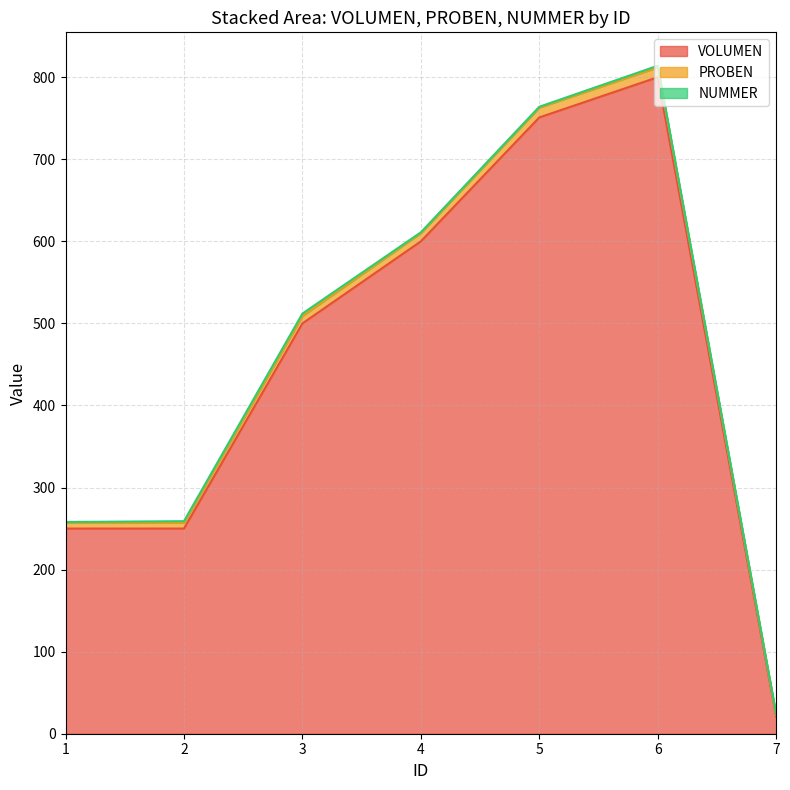

True or false: VOLUMEN has more than 1 interior local peaks.

False